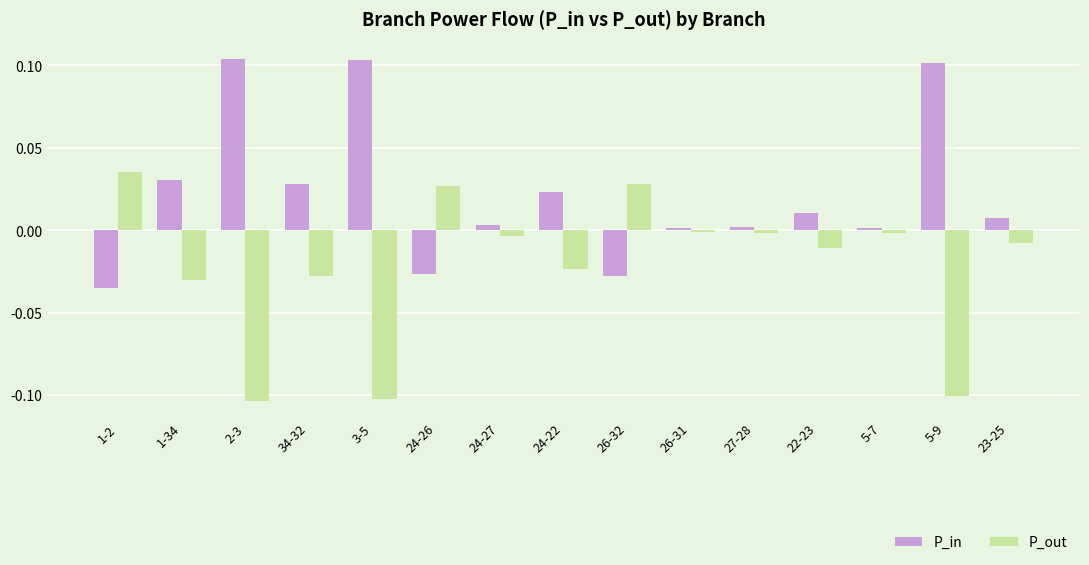

List the series in order of their overall mean, lowest first.

P_out, P_in